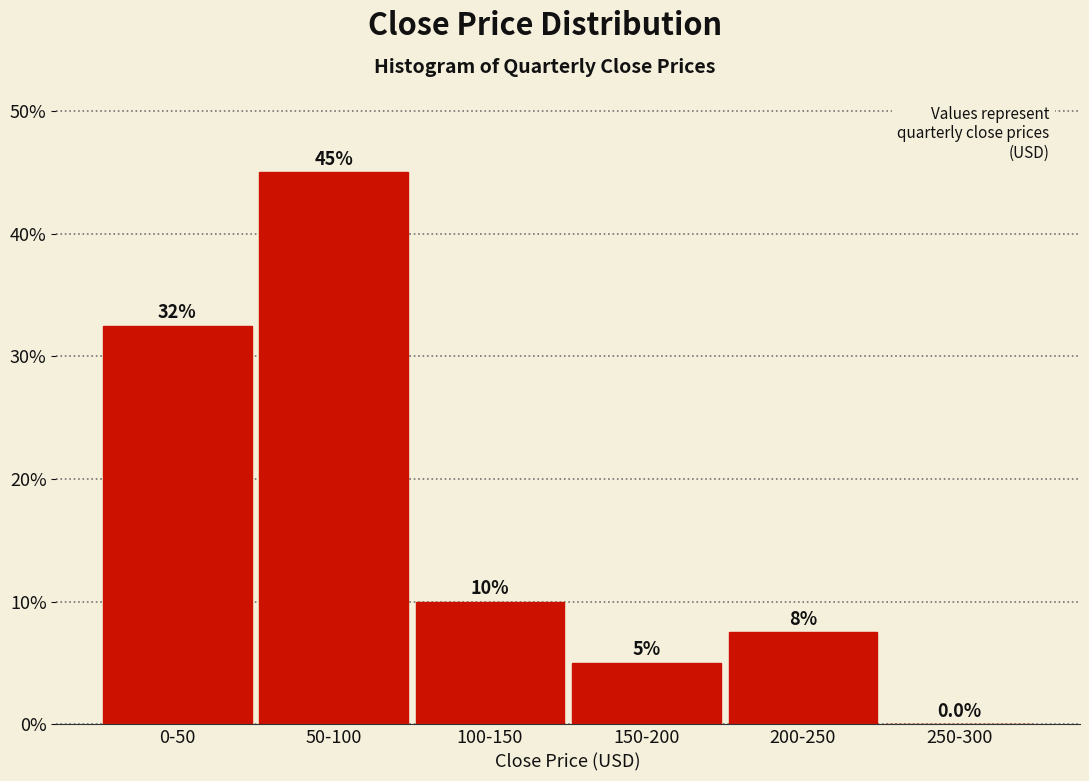

Reading left to right, list all the values displayed in this chart.

0-50=32.5	50-100=45.0	100-150=10.0	150-200=5.0	200-250=7.5	250-300=0.0